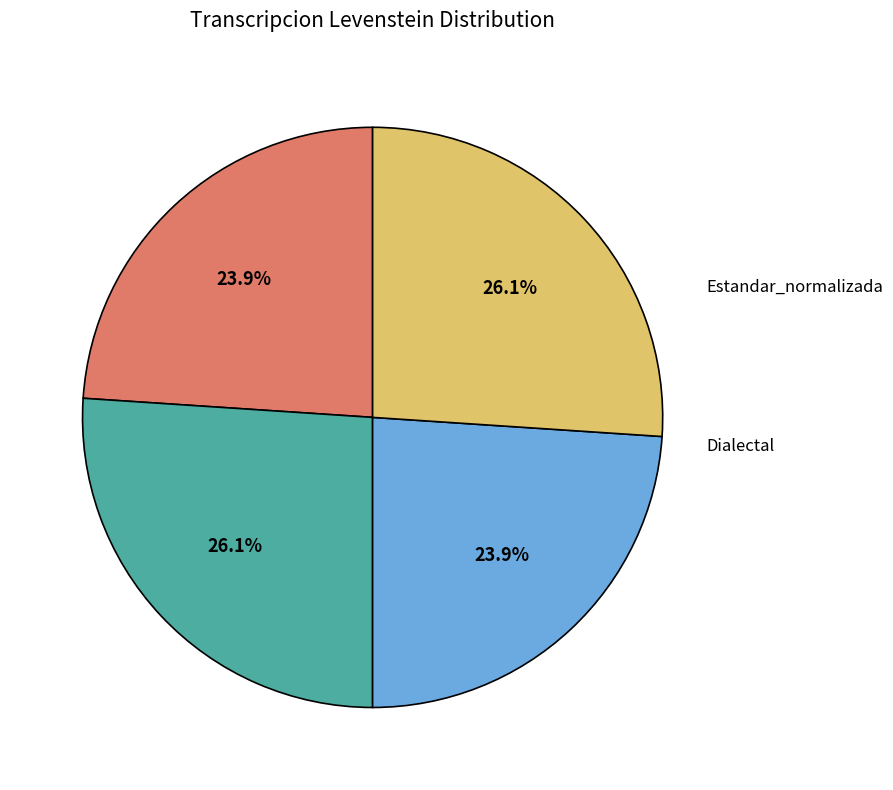

Is there a majority slice in this chart?

No